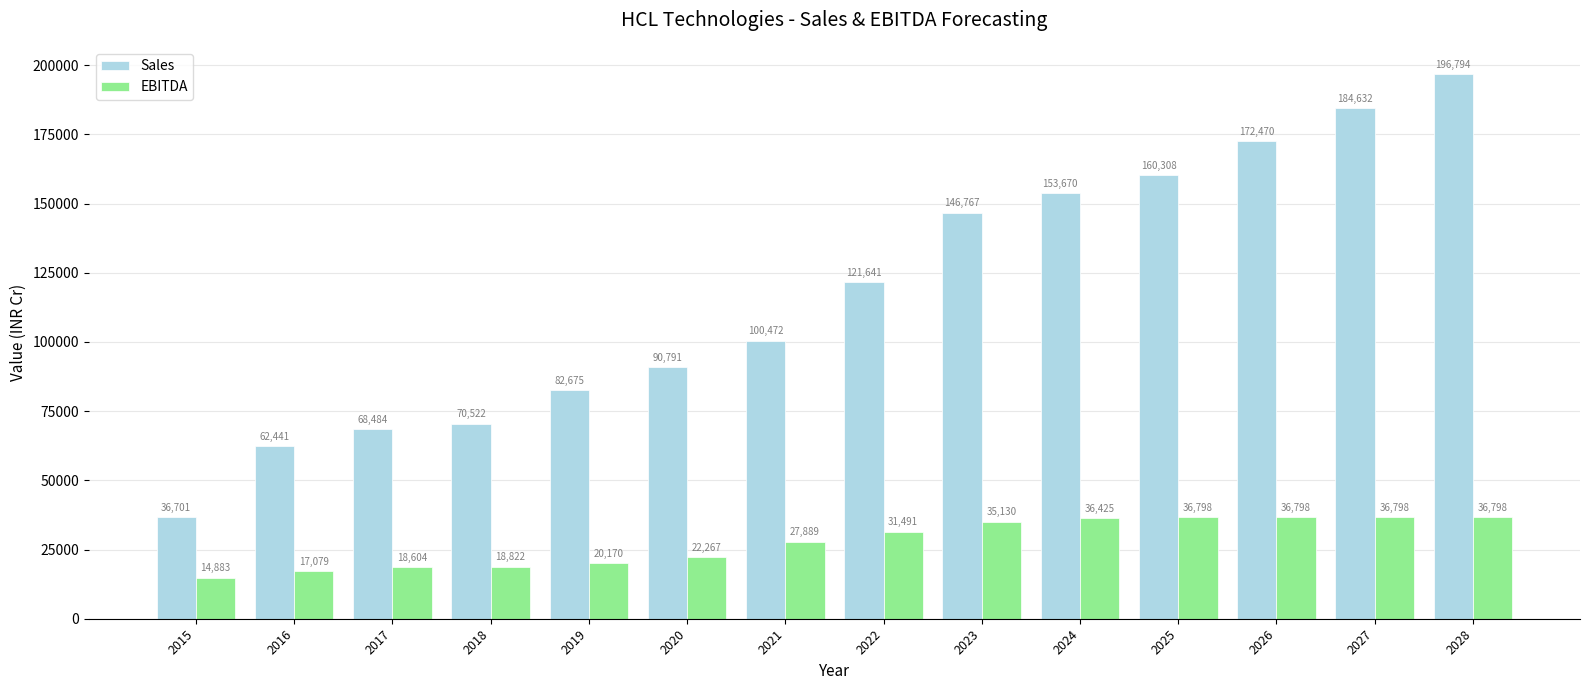

At which label is Sales closest to 116747?

2022